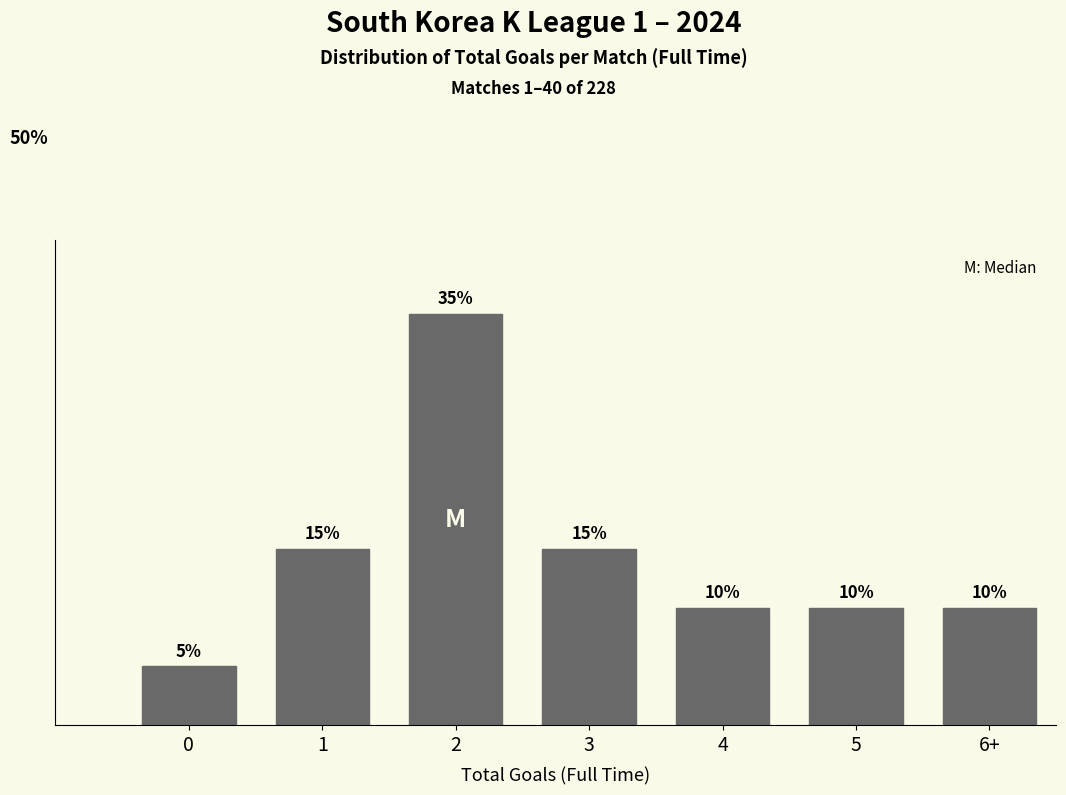

What is the label of the 7th bar from the left?

6+